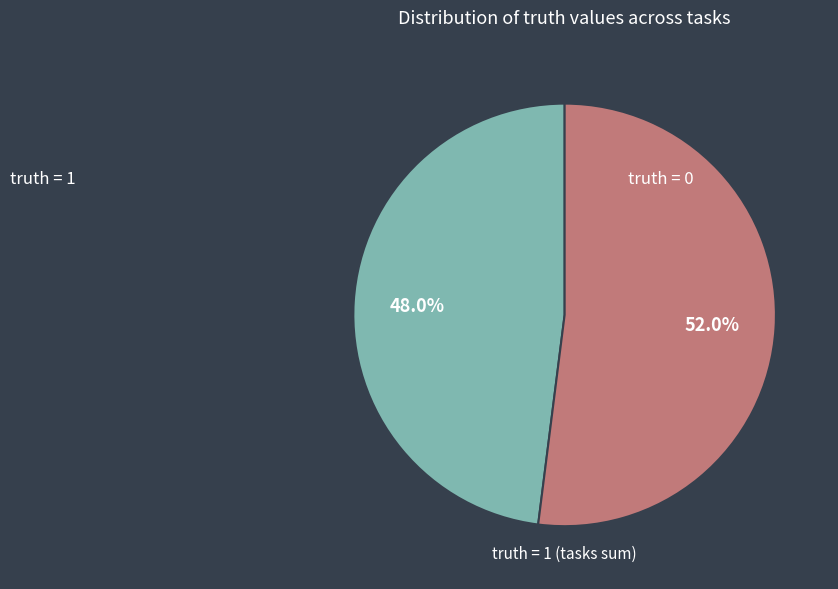

Is there a majority slice in this chart?

Yes